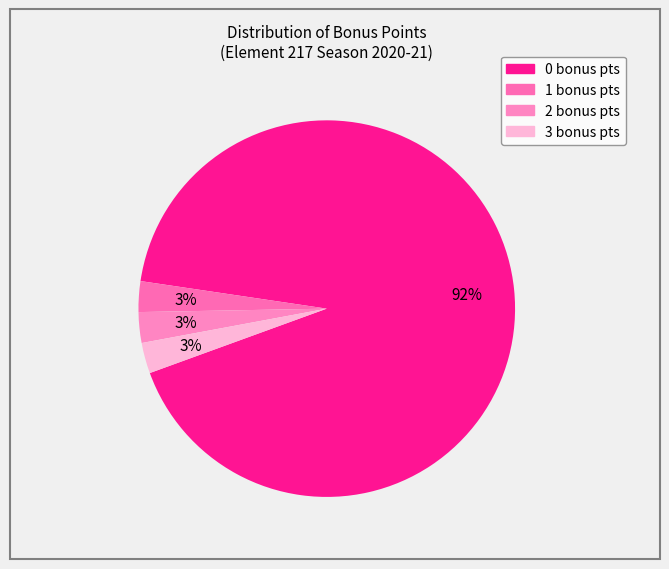

How many segments does this pie chart have?

4